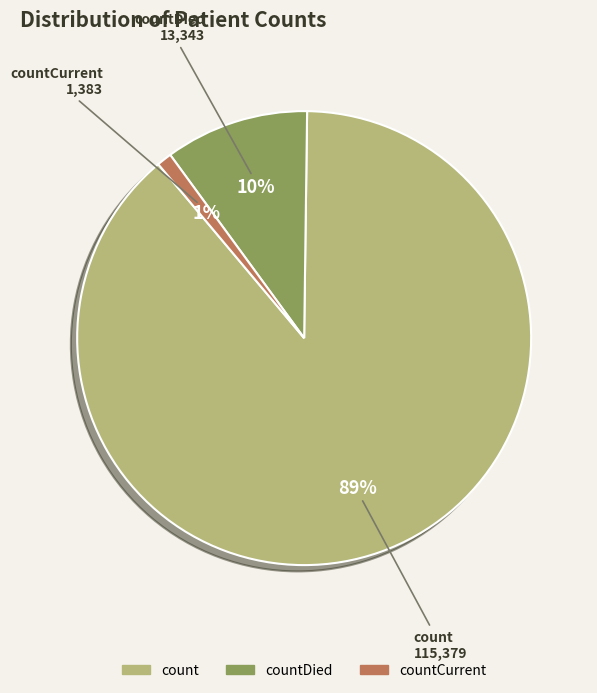

Which slice represents more than half of the pie?

count